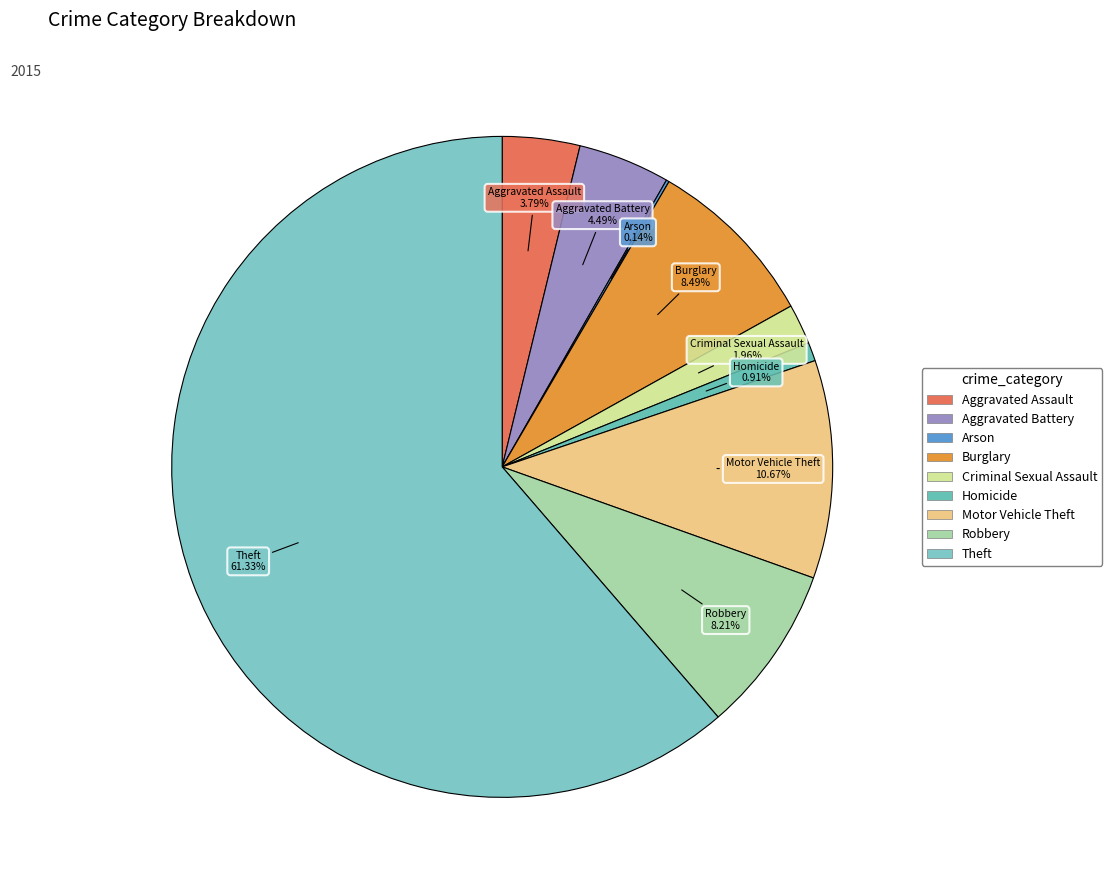

To the nearest percent, what percentage of the pie is Aggravated Battery?

4%